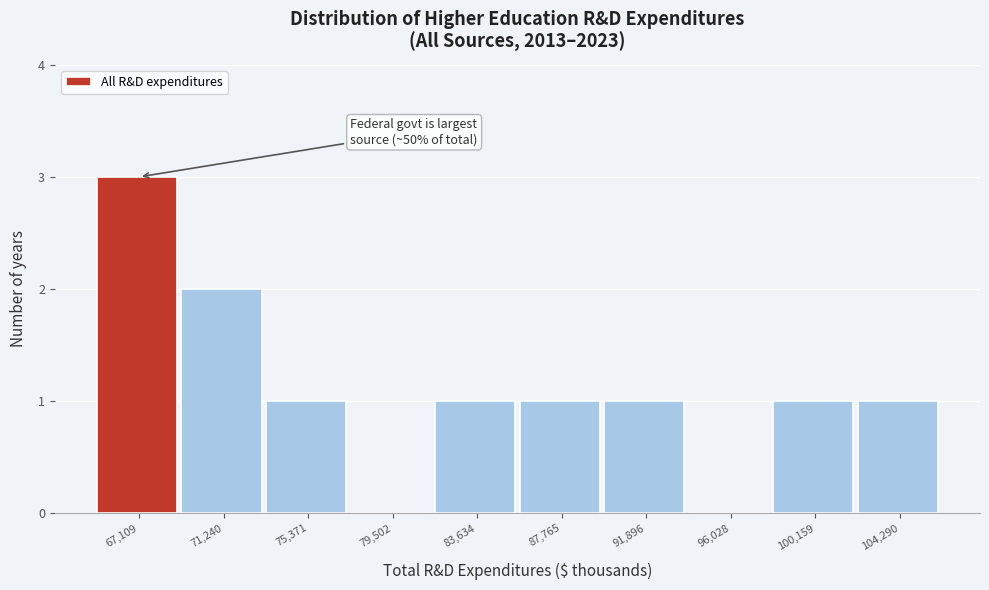

Reading left to right, transcribe all the data shown in this chart.

67,109=3	71,240=2	75,371=1	79,502=0	83,634=1	87,765=1	91,896=1	96,028=0	100,159=1	104,290=1